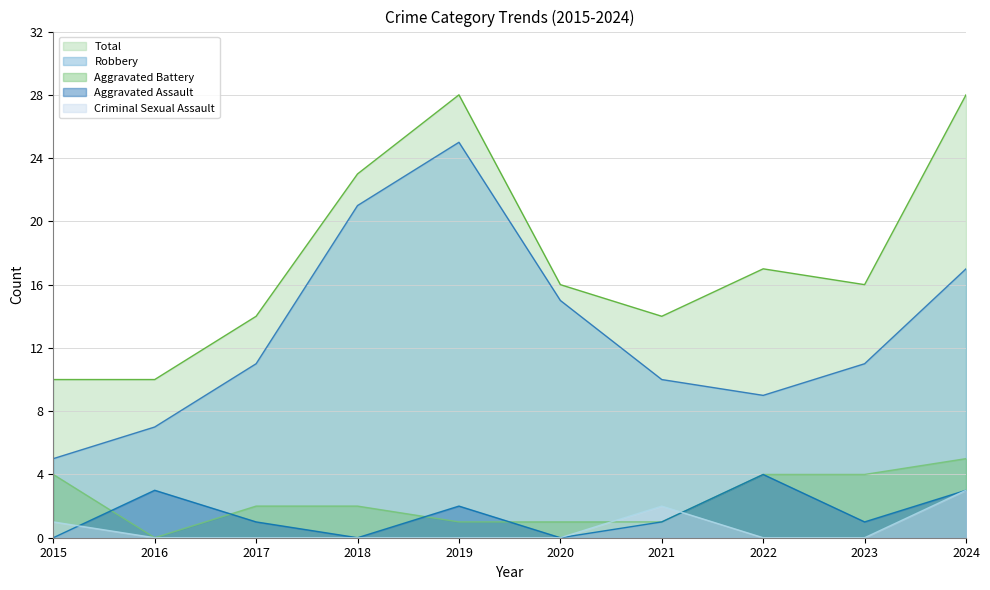

How many data points in Aggravated Battery are above 2?

4